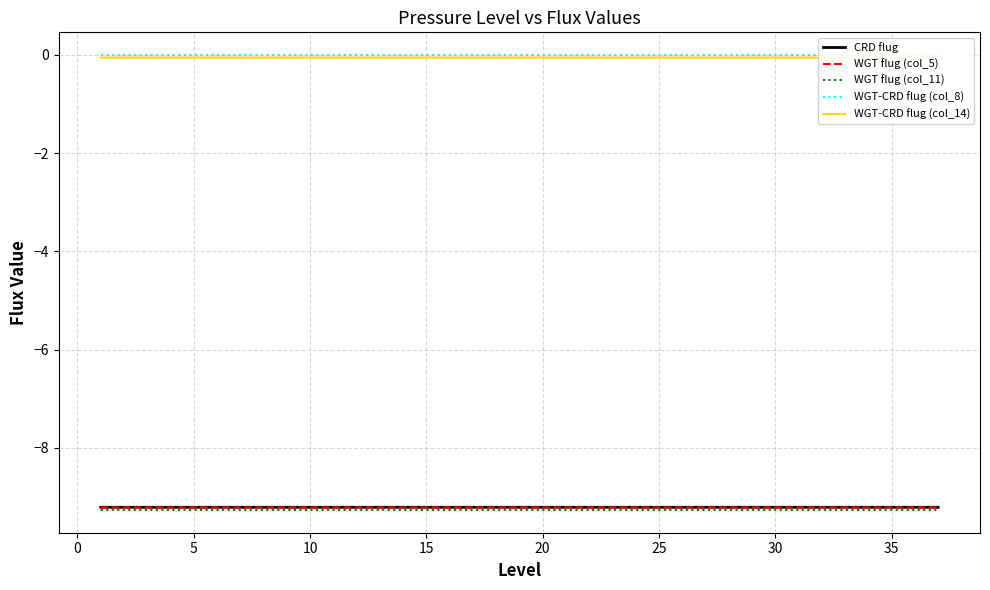

At how many categories does at least one series exceed -7?

37